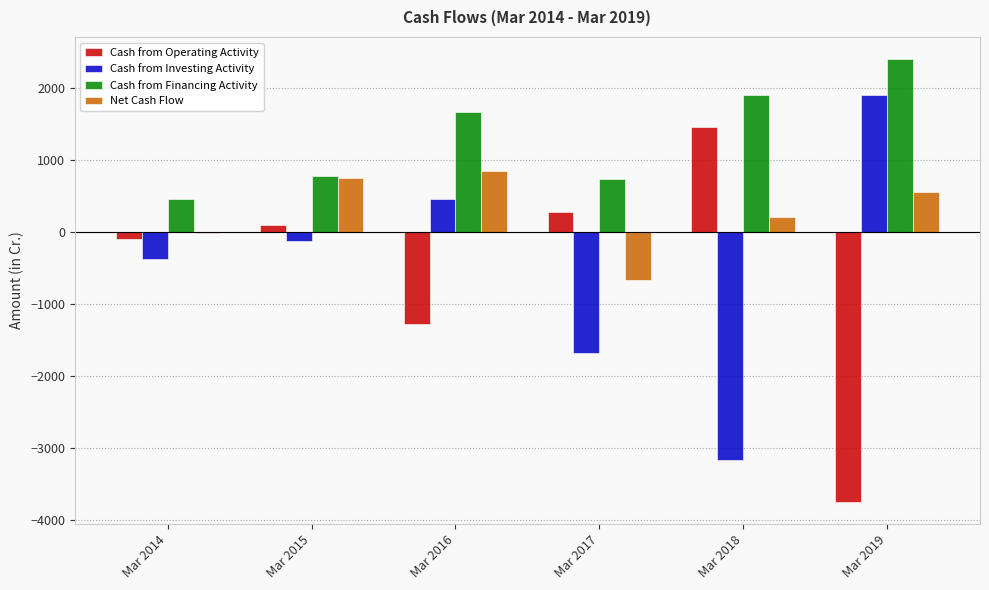

What is the sum of the Cash from Operating Activity values at Mar 2015 and Mar 2014?

-9